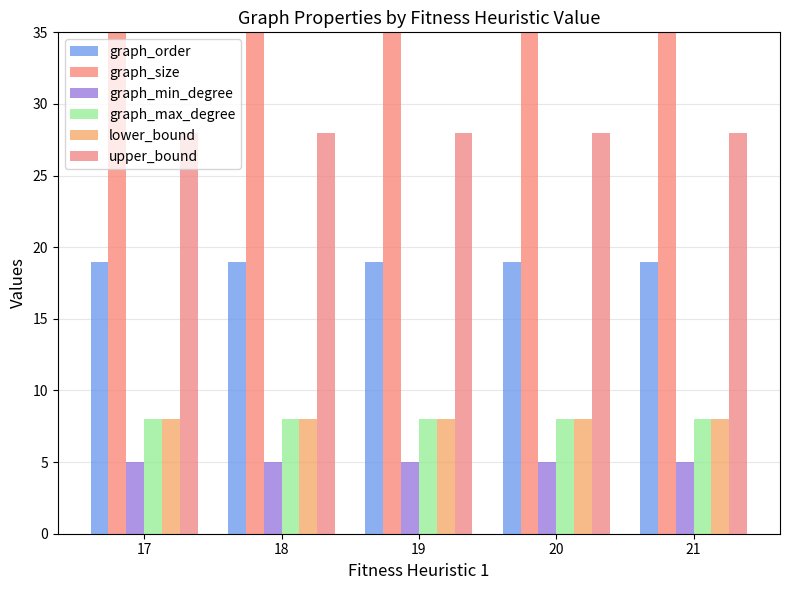

The value of lower_bound at 21 is 2. True or false?

False